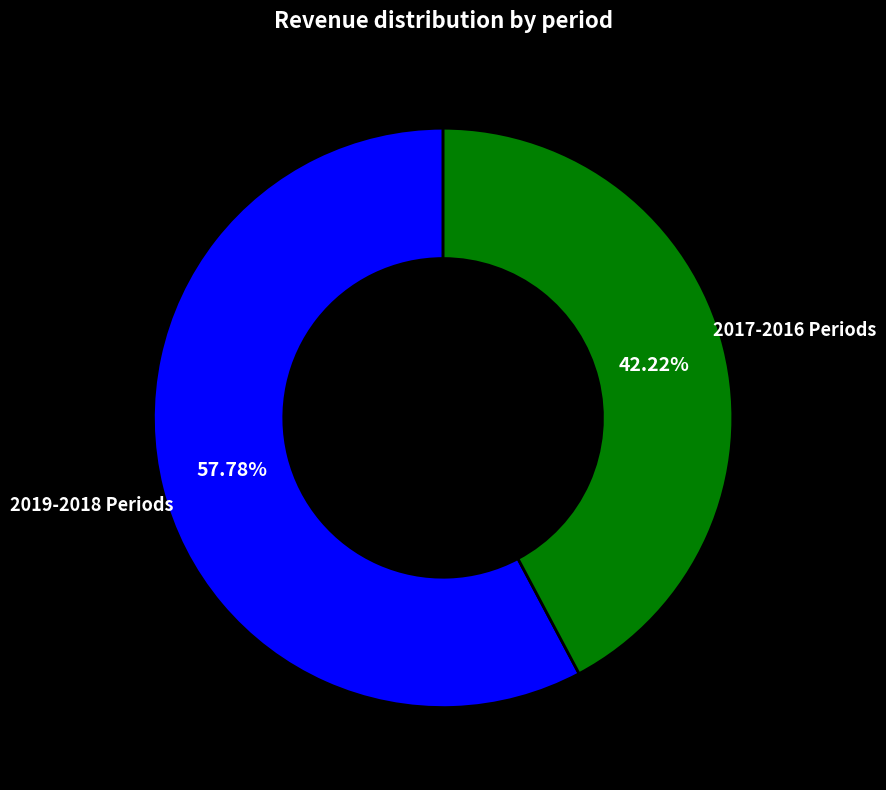

Is there any slice that represents more than half of the pie?

Yes